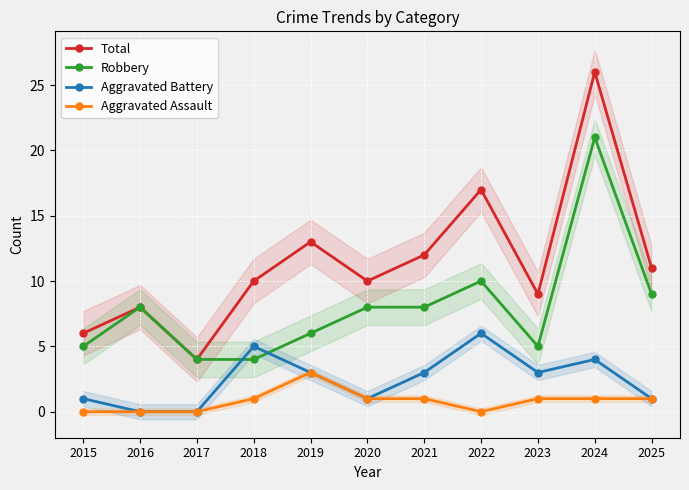

Does the chart display data point markers on the line(s)?

Yes